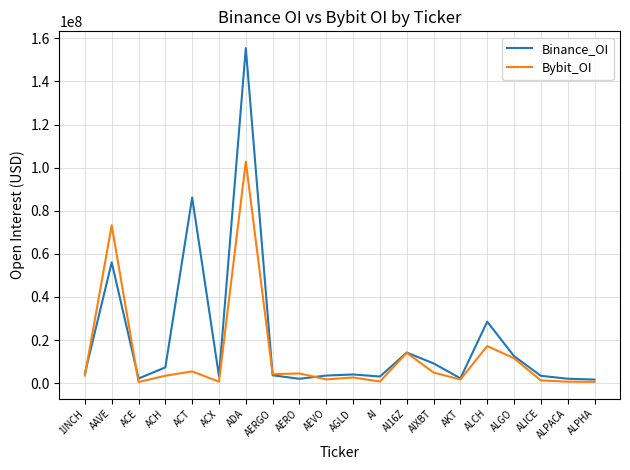

What is the minimum value for Bybit_OI?

518936